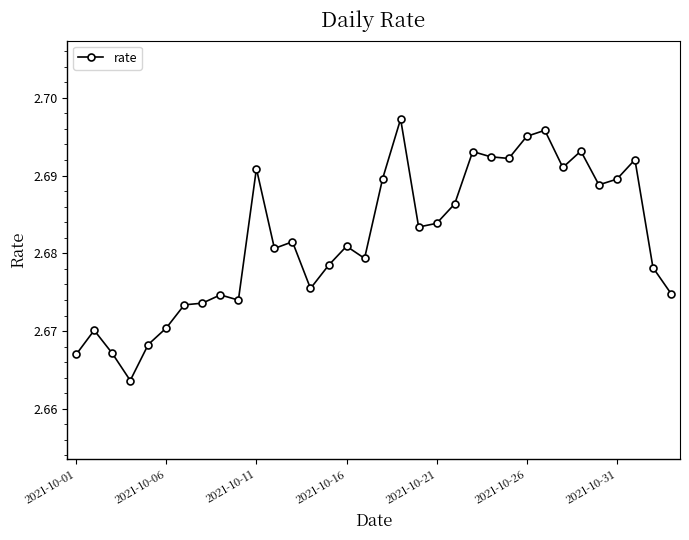

True or false: the data has more than 1 interior local peaks.

True